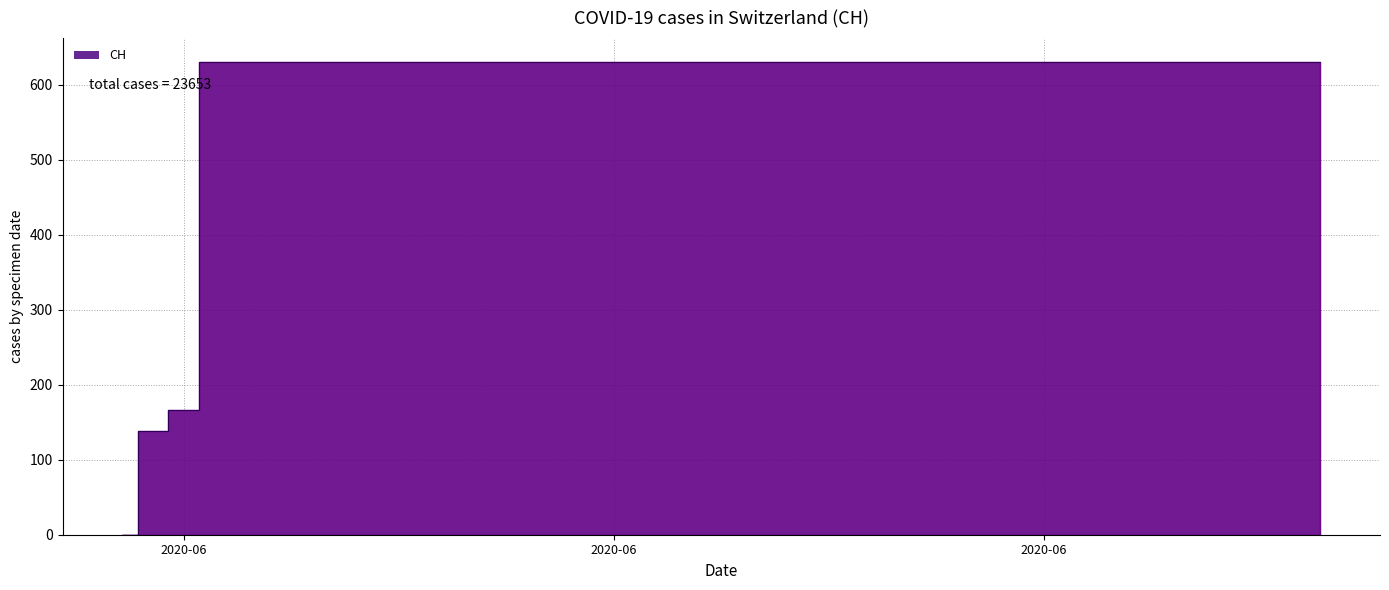

Does the chart display data point markers on the line(s)?

No